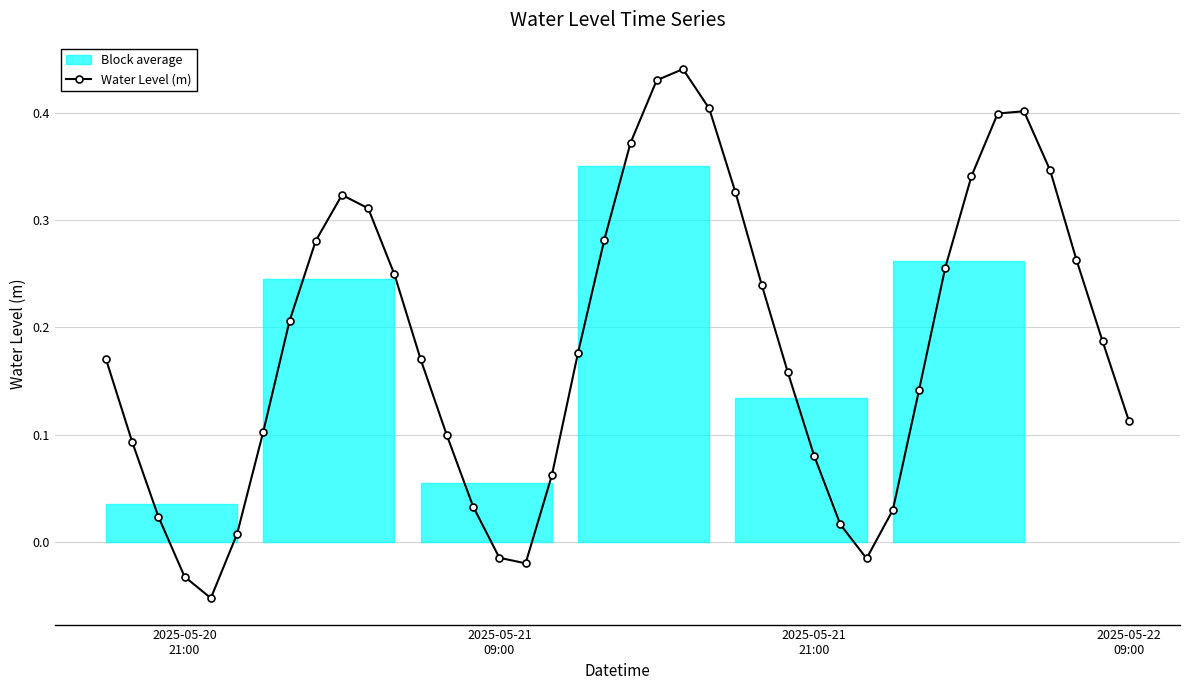

True or false: Water Level (m) has more than 1 interior local peaks.

True